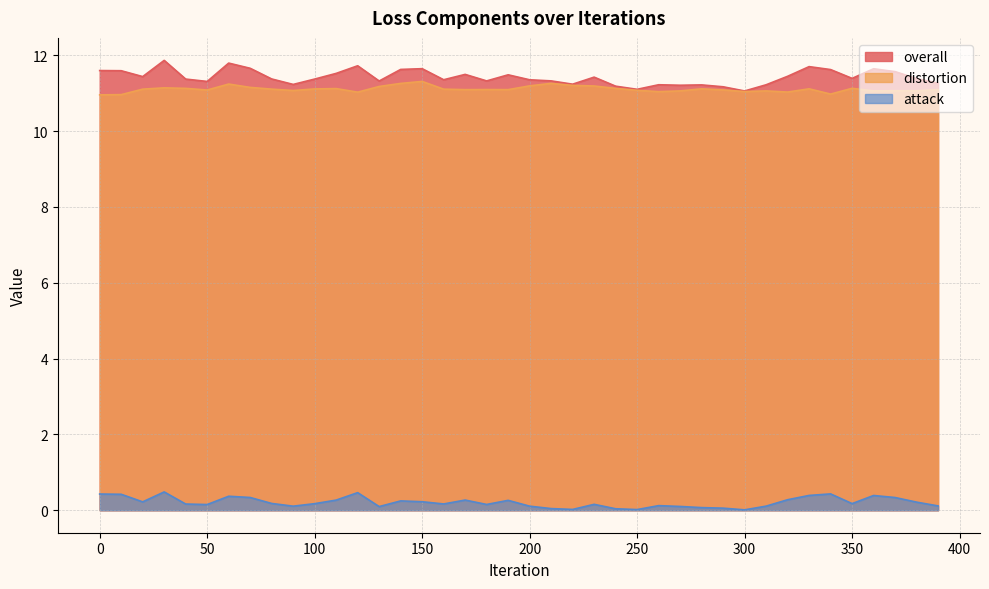

Where is the first local maximum for distortion?

30